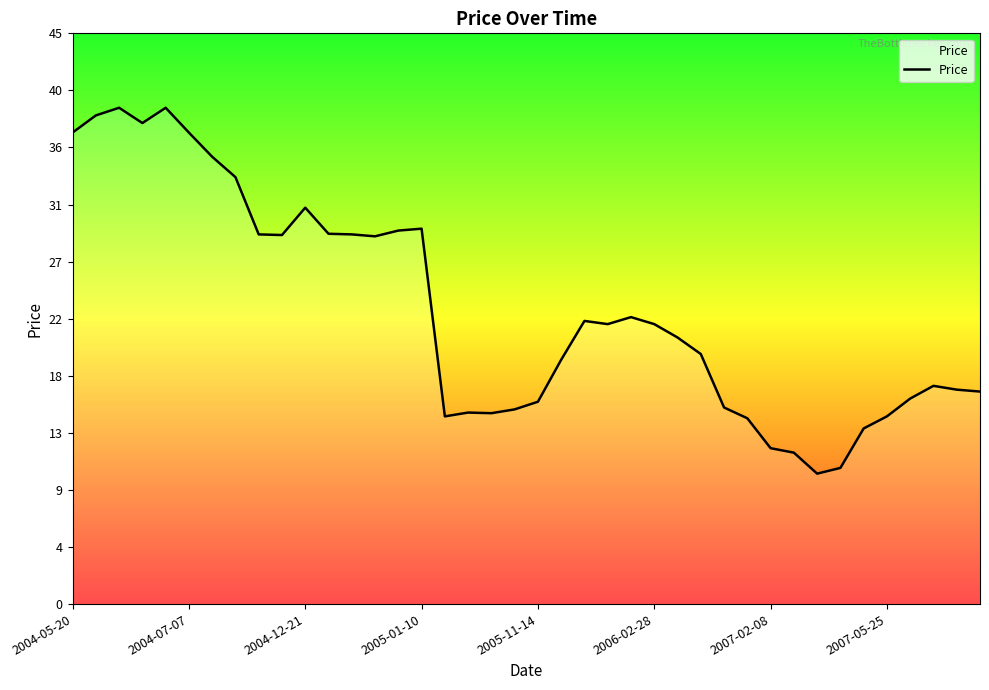

Is this an area chart (filled region under the line)?

Yes